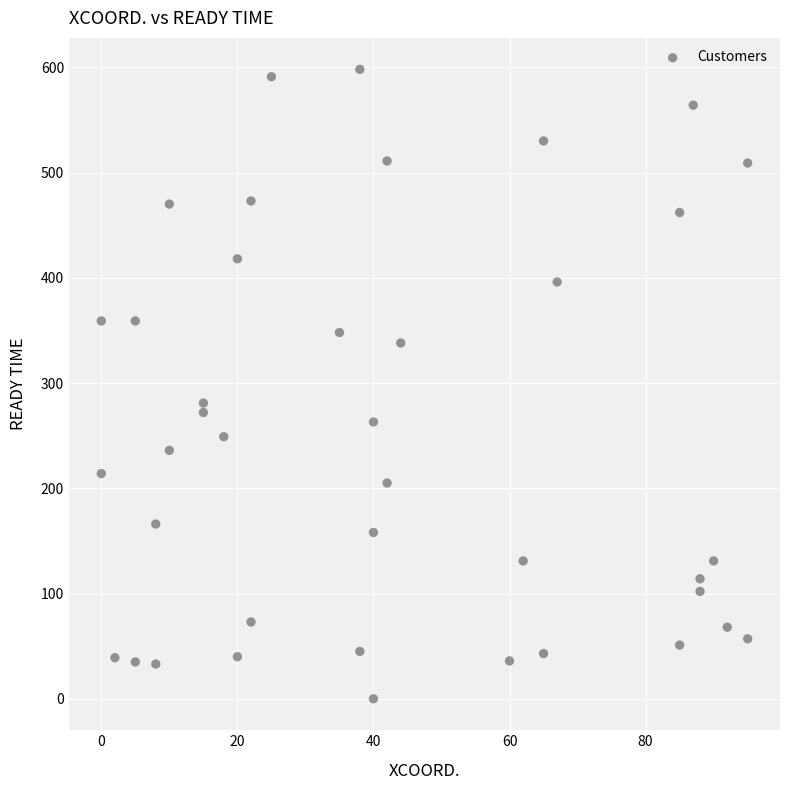

What is the range of Y values (max minus min)?

598